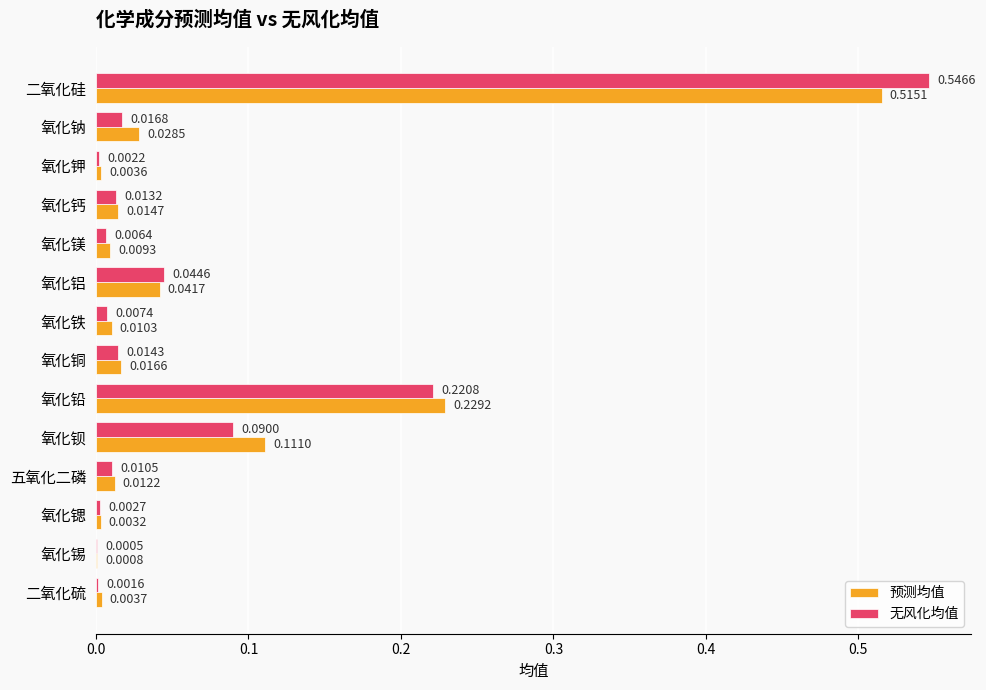

What is the sum of all 预测均值 values?

1.0